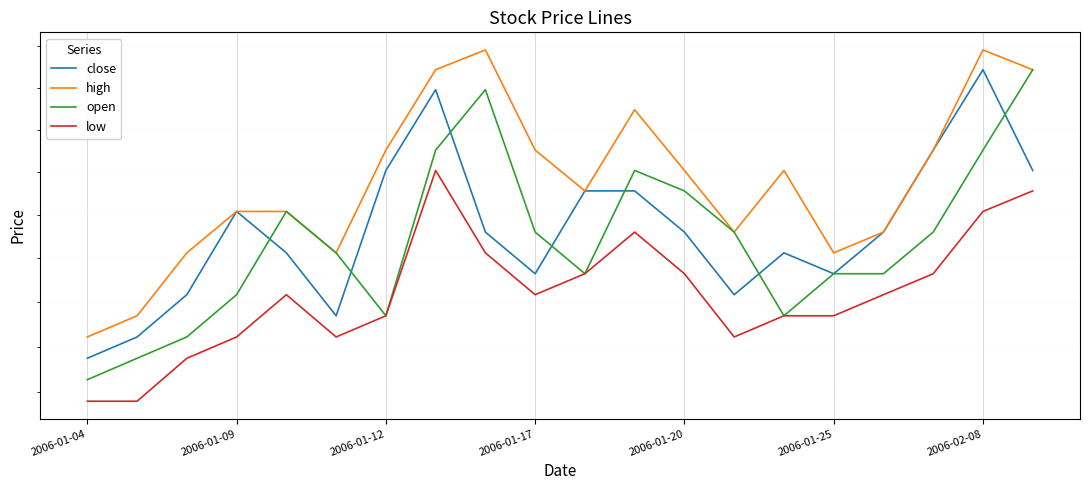

Is it true that open equals 0.5 at 11?

False